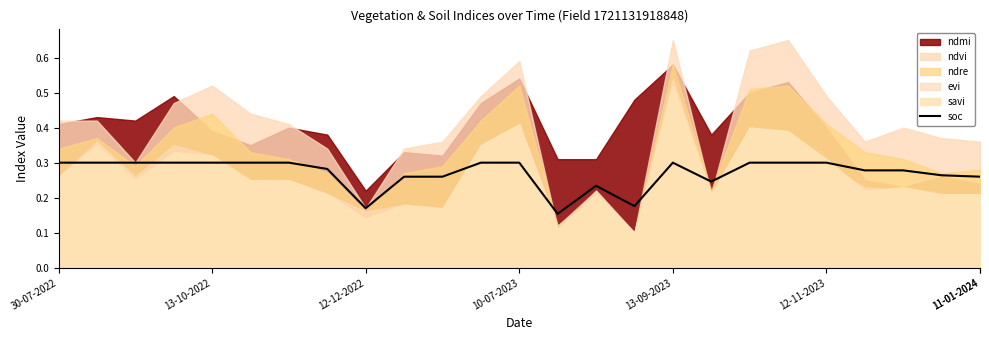

The value at 10 is 0.3. True or false?

True